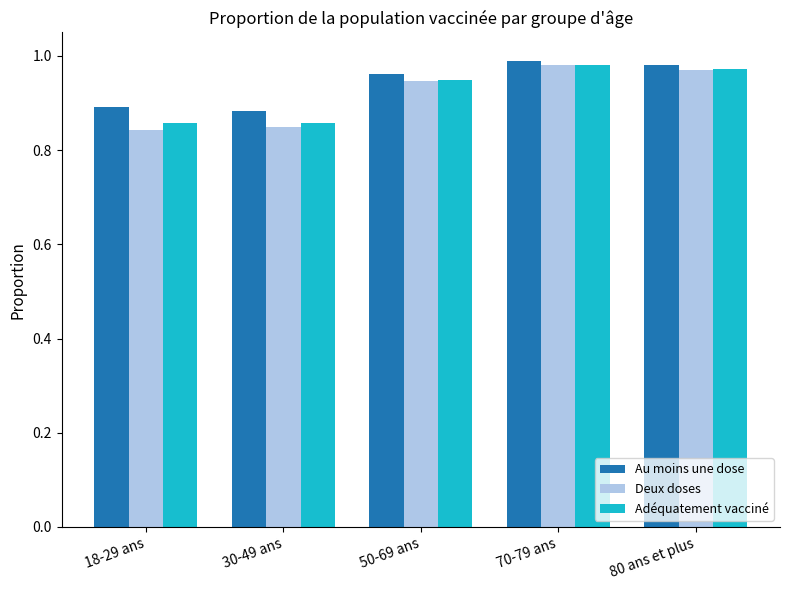

What is the label of the 2nd bar from the left?

30-49 ans